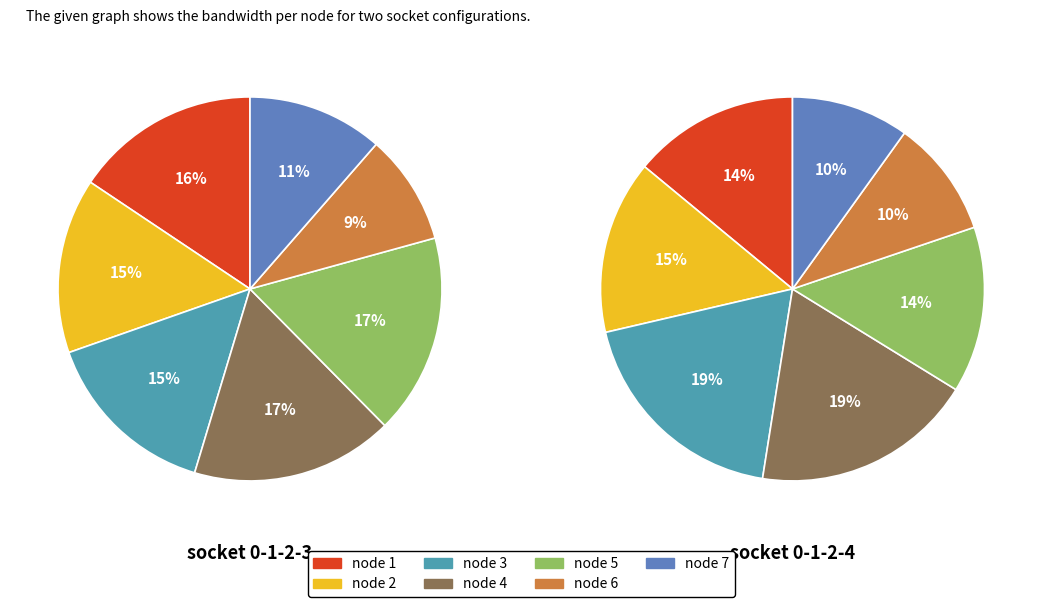

Rank the categories by value from lowest to highest.

node 6, node 7, node 2, node 3, node 1, node 5, node 4